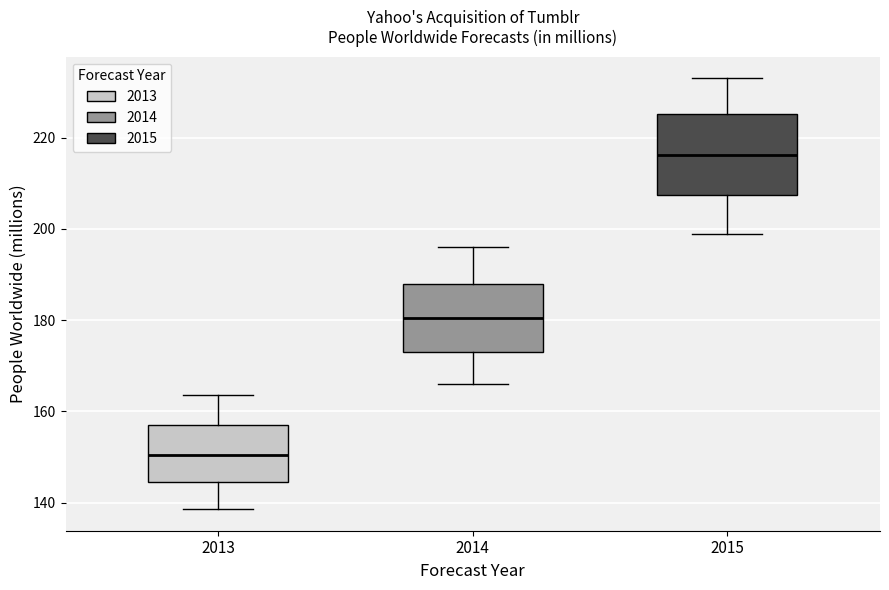

Comparing the boxes themselves (not the whiskers), which one is the tallest?

2015